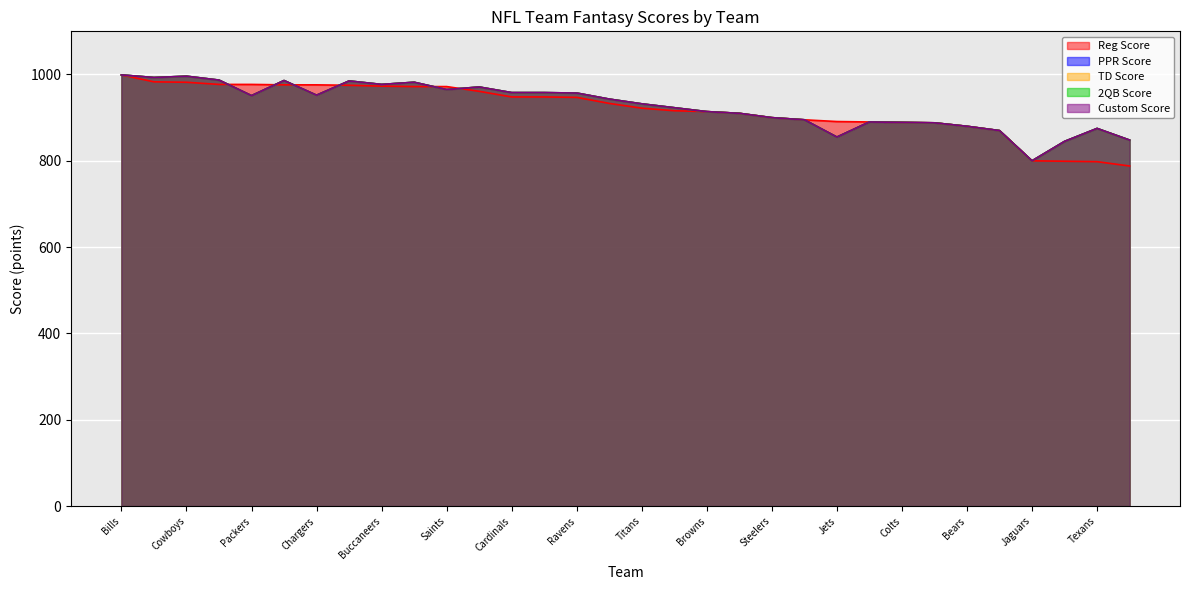

Read the 2QB Score value at Redskins, to the nearest 10.

910